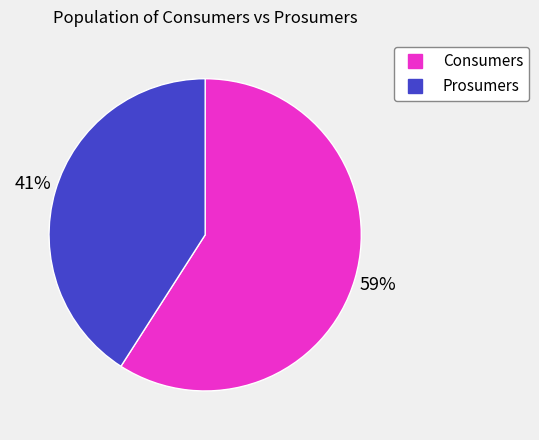

Is it true that Consumers is 59% of the pie?

True